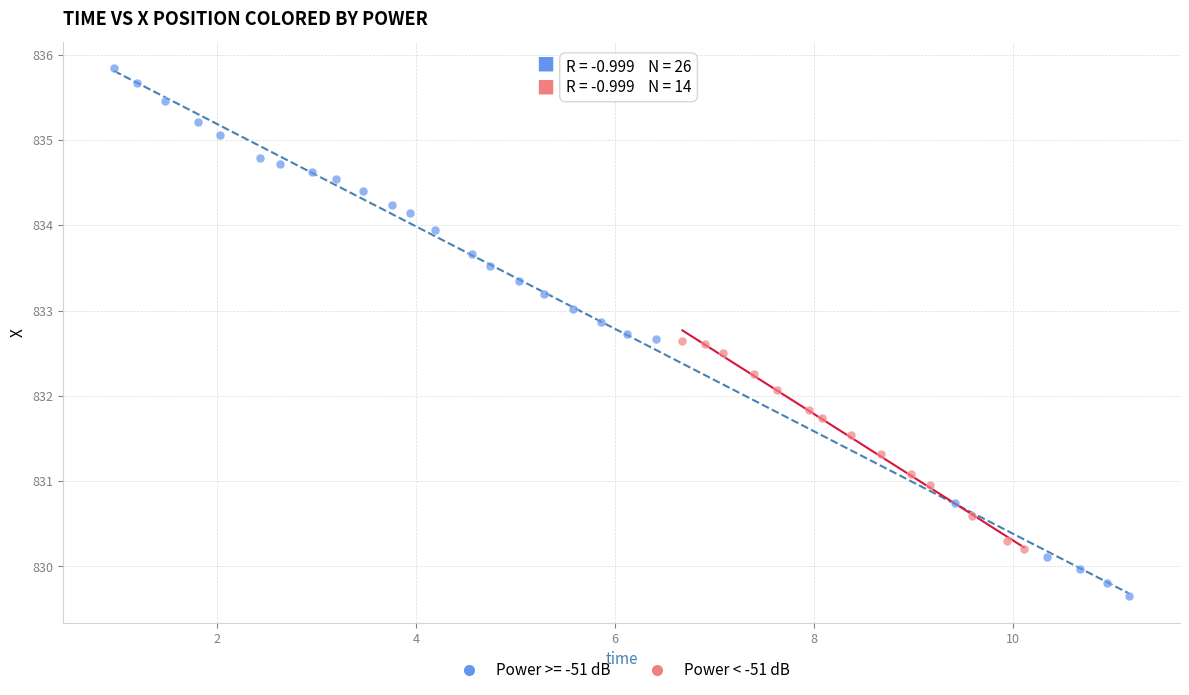

Which series contains the highest Y value?

Power >= -51 dB